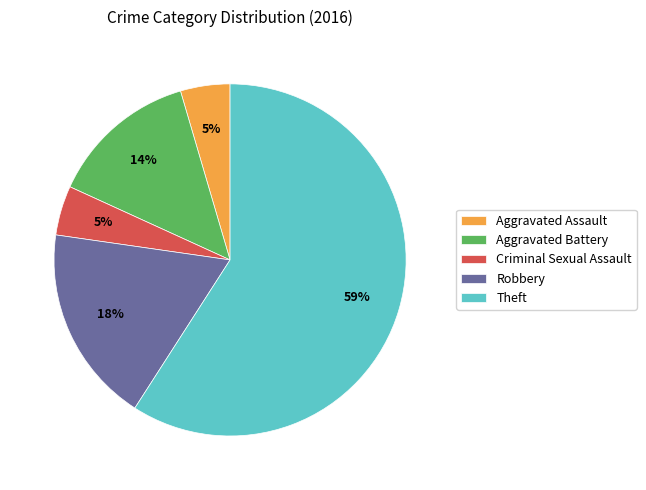

To the nearest percent, what portion does Criminal Sexual Assault represent?

5%